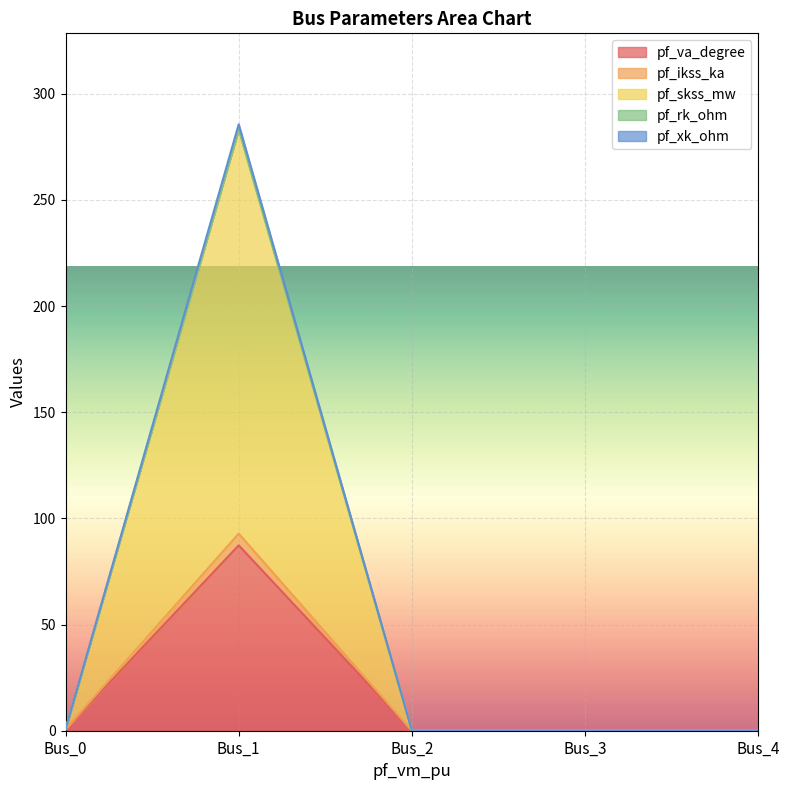

At which category is the sum across all series the highest?

Bus_1